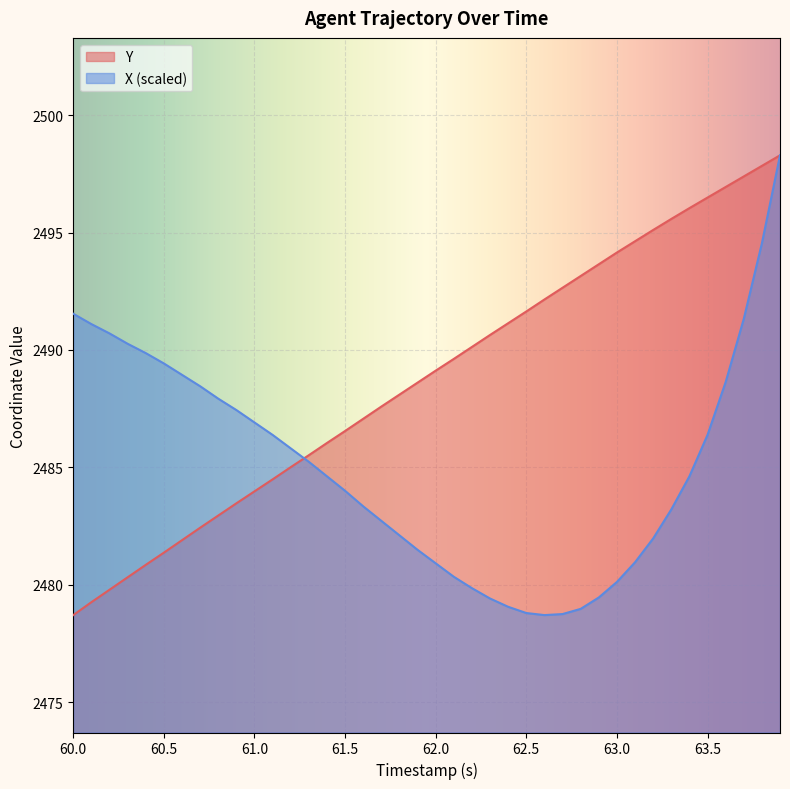

True or false: Y and X intersect in this chart.

True